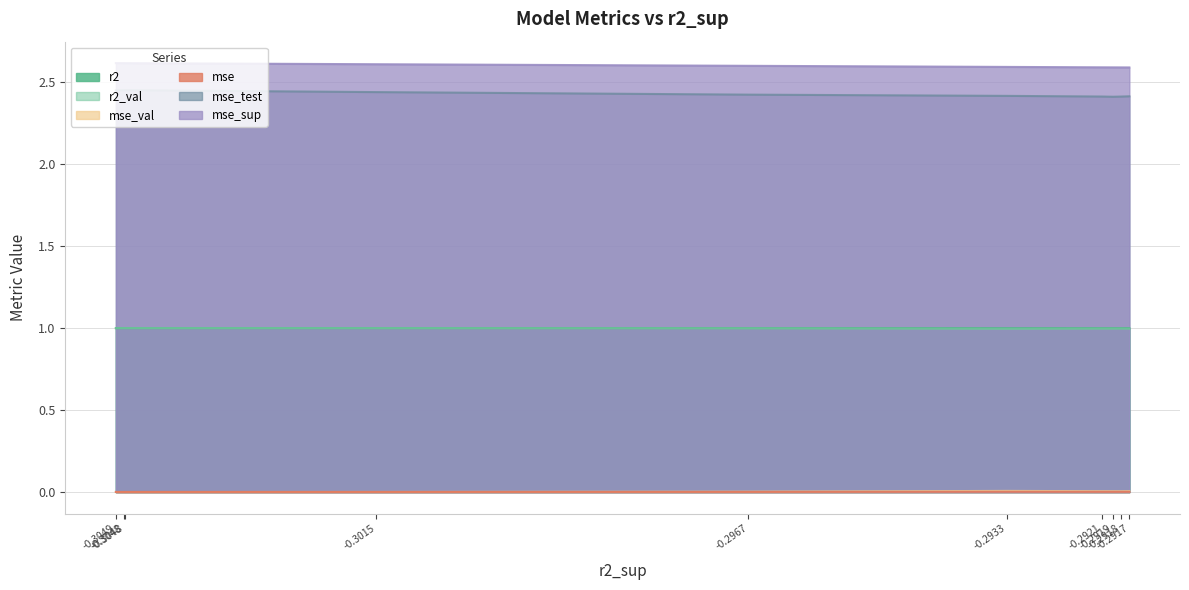

At how many categories does at least one series exceed 0?

10